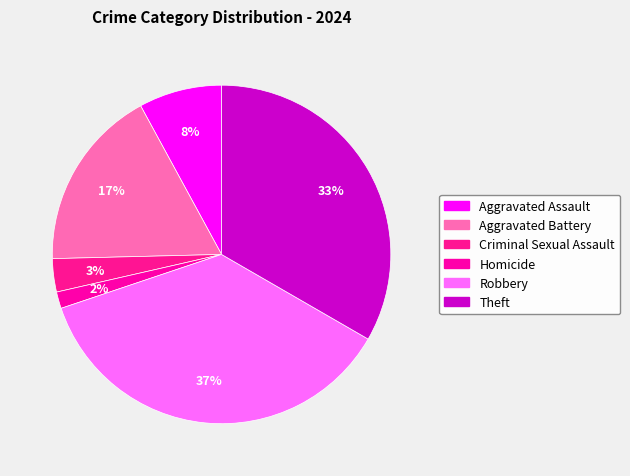

Count the number of slices in the pie.

6